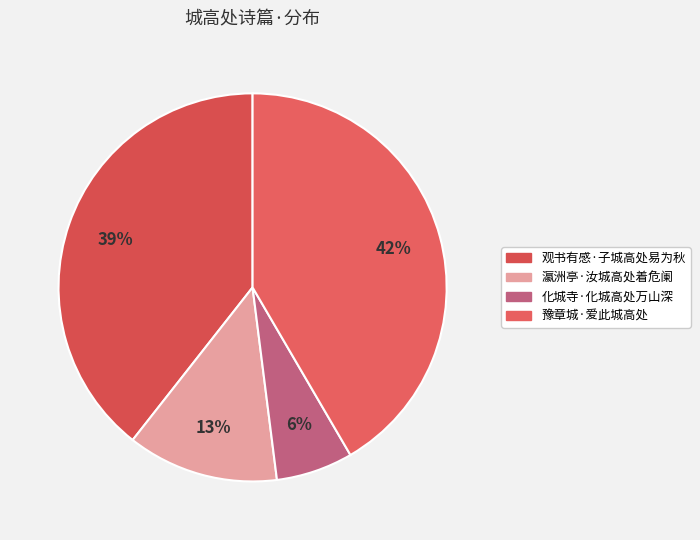

Rank the categories by value from lowest to highest.

化城寺·化城高处万山深, 瀛洲亭·汝城高处着危阑, 观书有感·子城高处易为秋, 豫章城·爱此城高处